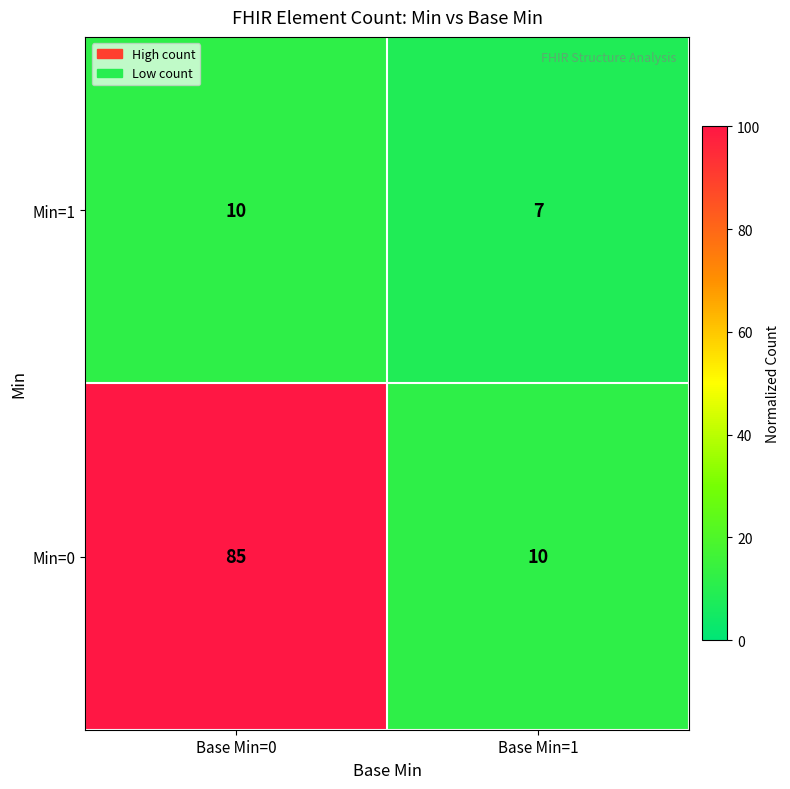

Which series has the largest total across all categories?

Min=0